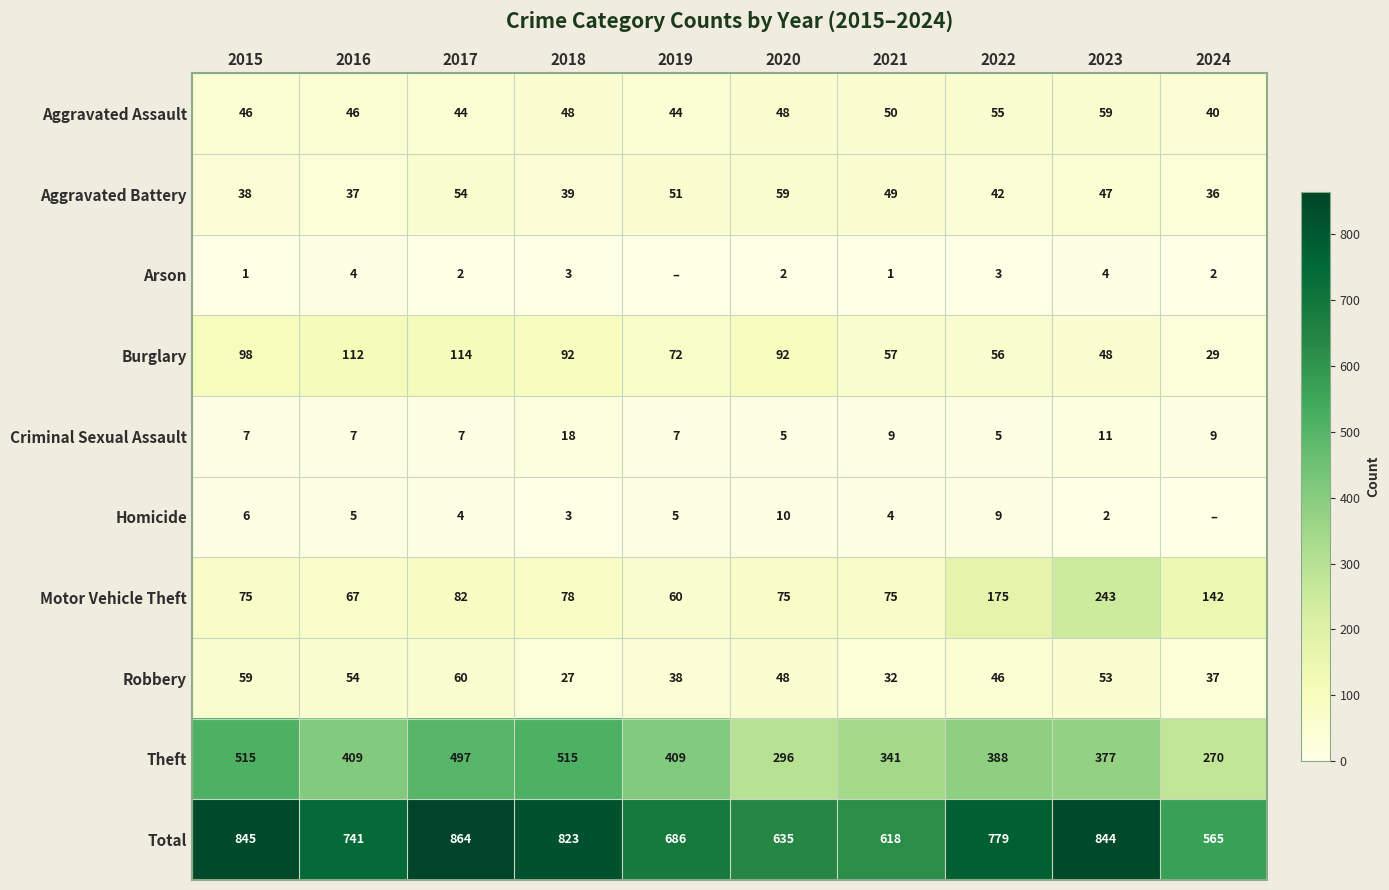

Is the value of Robbery at 2024 greater than the value of Criminal Sexual Assault at 2017?

Yes